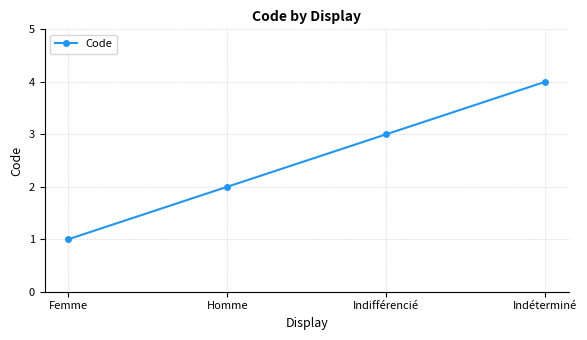

What is the label of the 3rd point from the right?

Homme